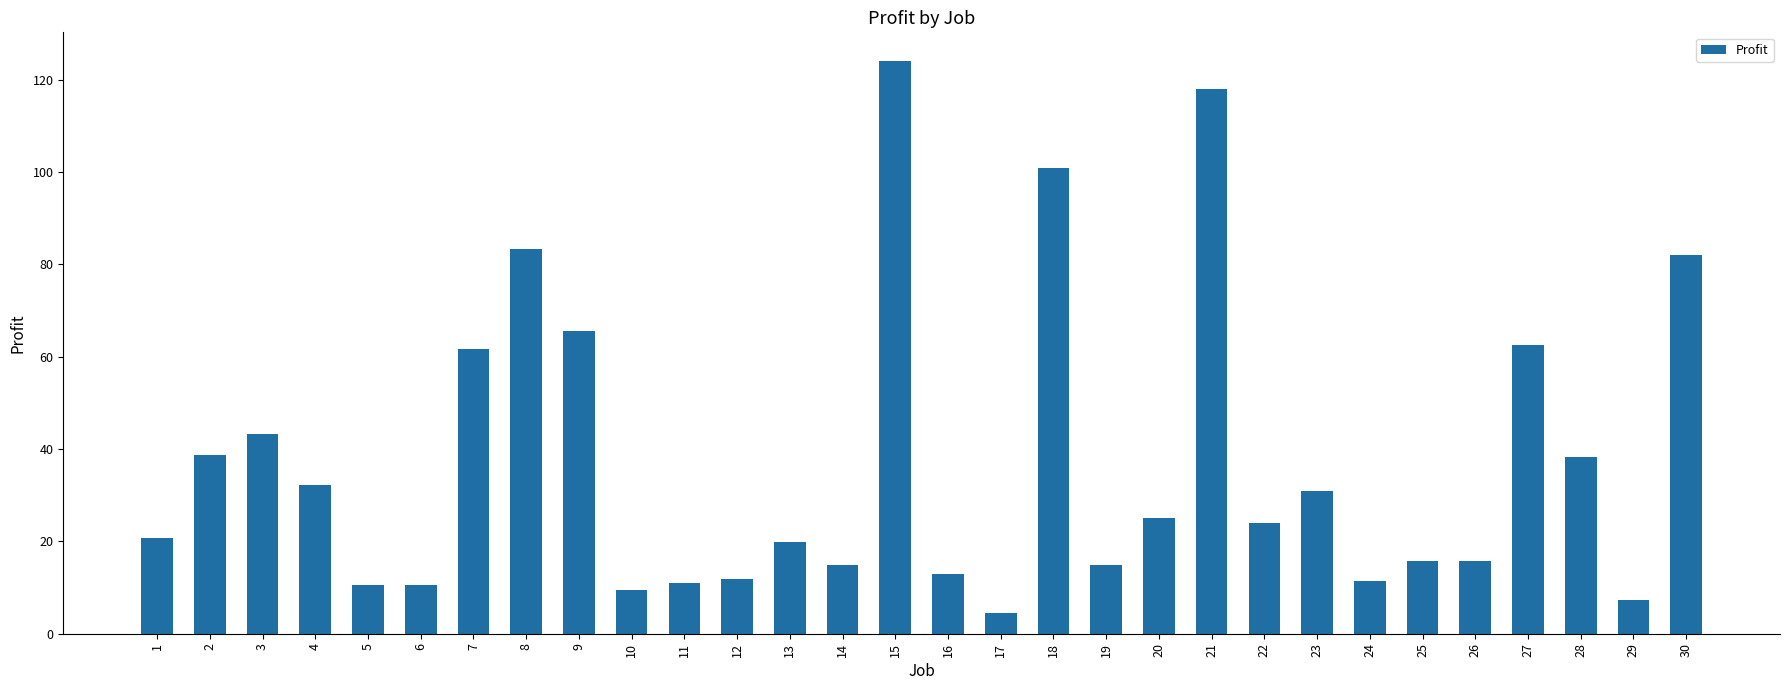

Is it true that the value at 12 is 4.0?

False